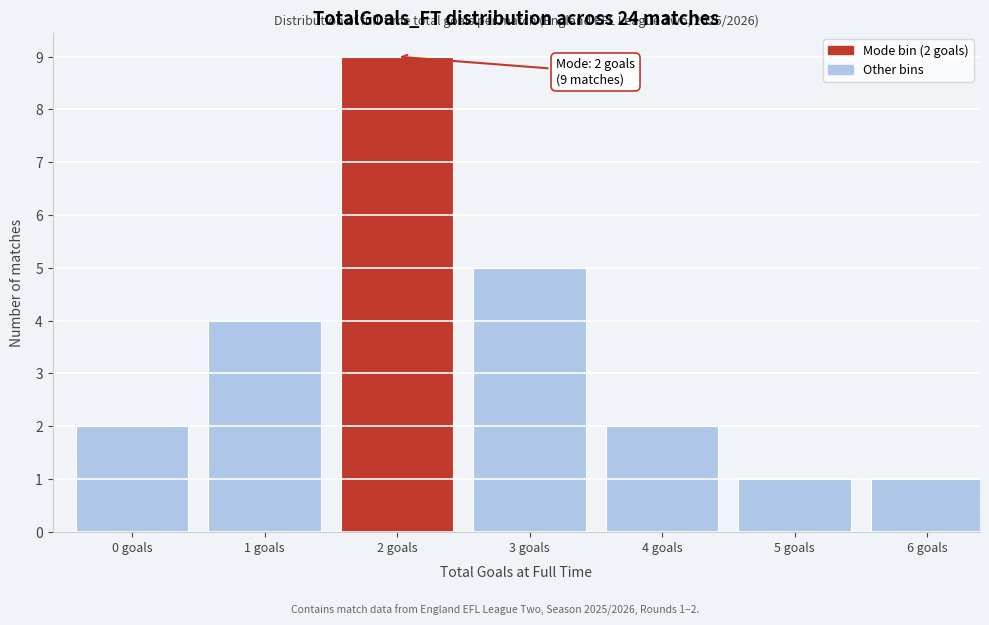

Reading left to right, list all the values displayed in this chart.

2	4	9	5	2	1	1